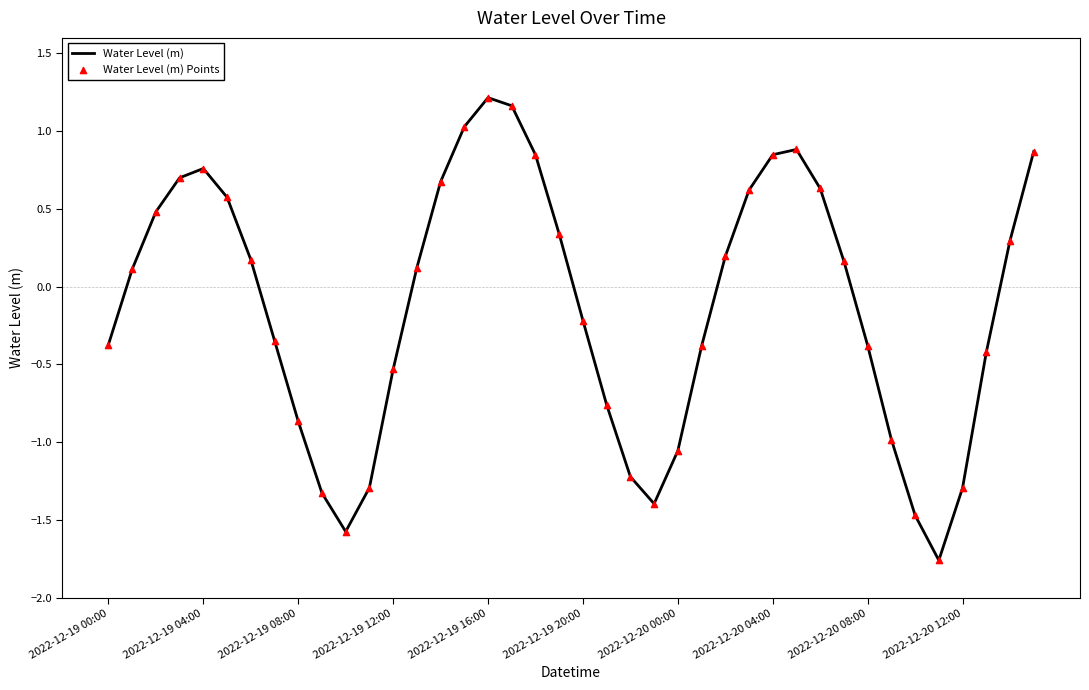

What is the difference between the maximum and minimum values?

3.0